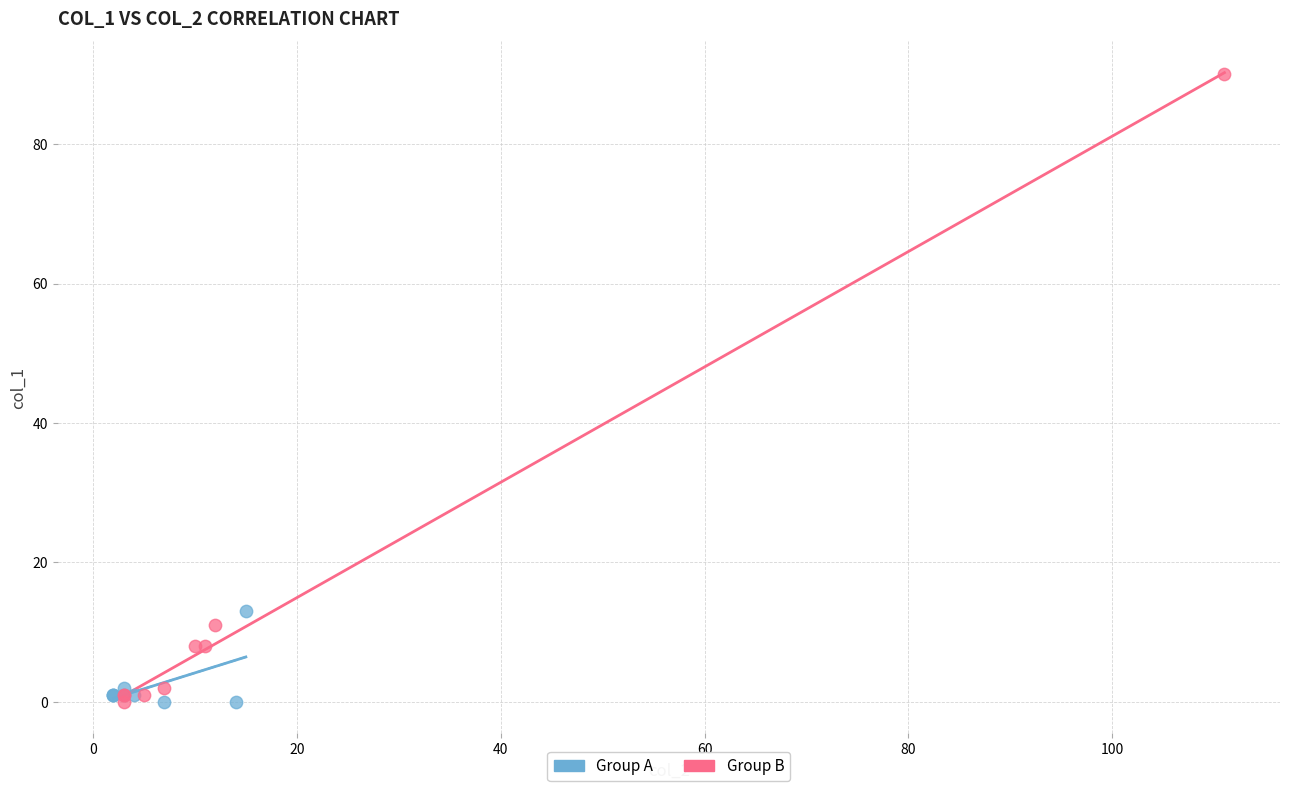

Which series reaches the maximum Y coordinate?

Group B